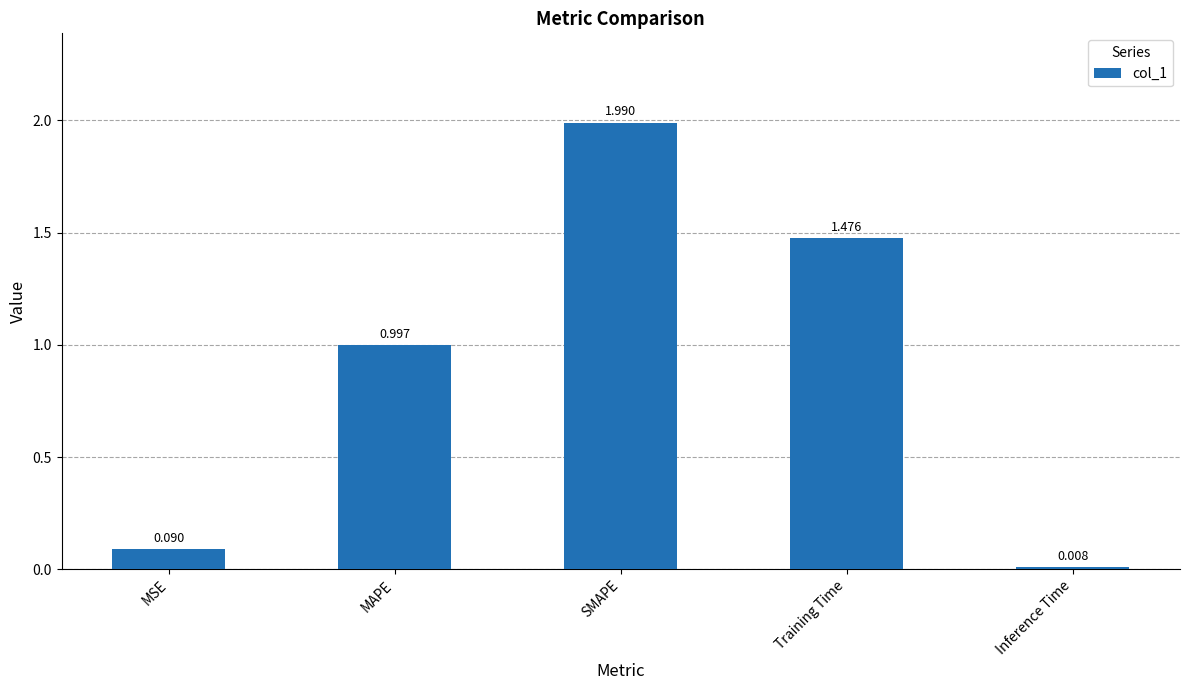

Which category has the highest value across all series?

SMAPE